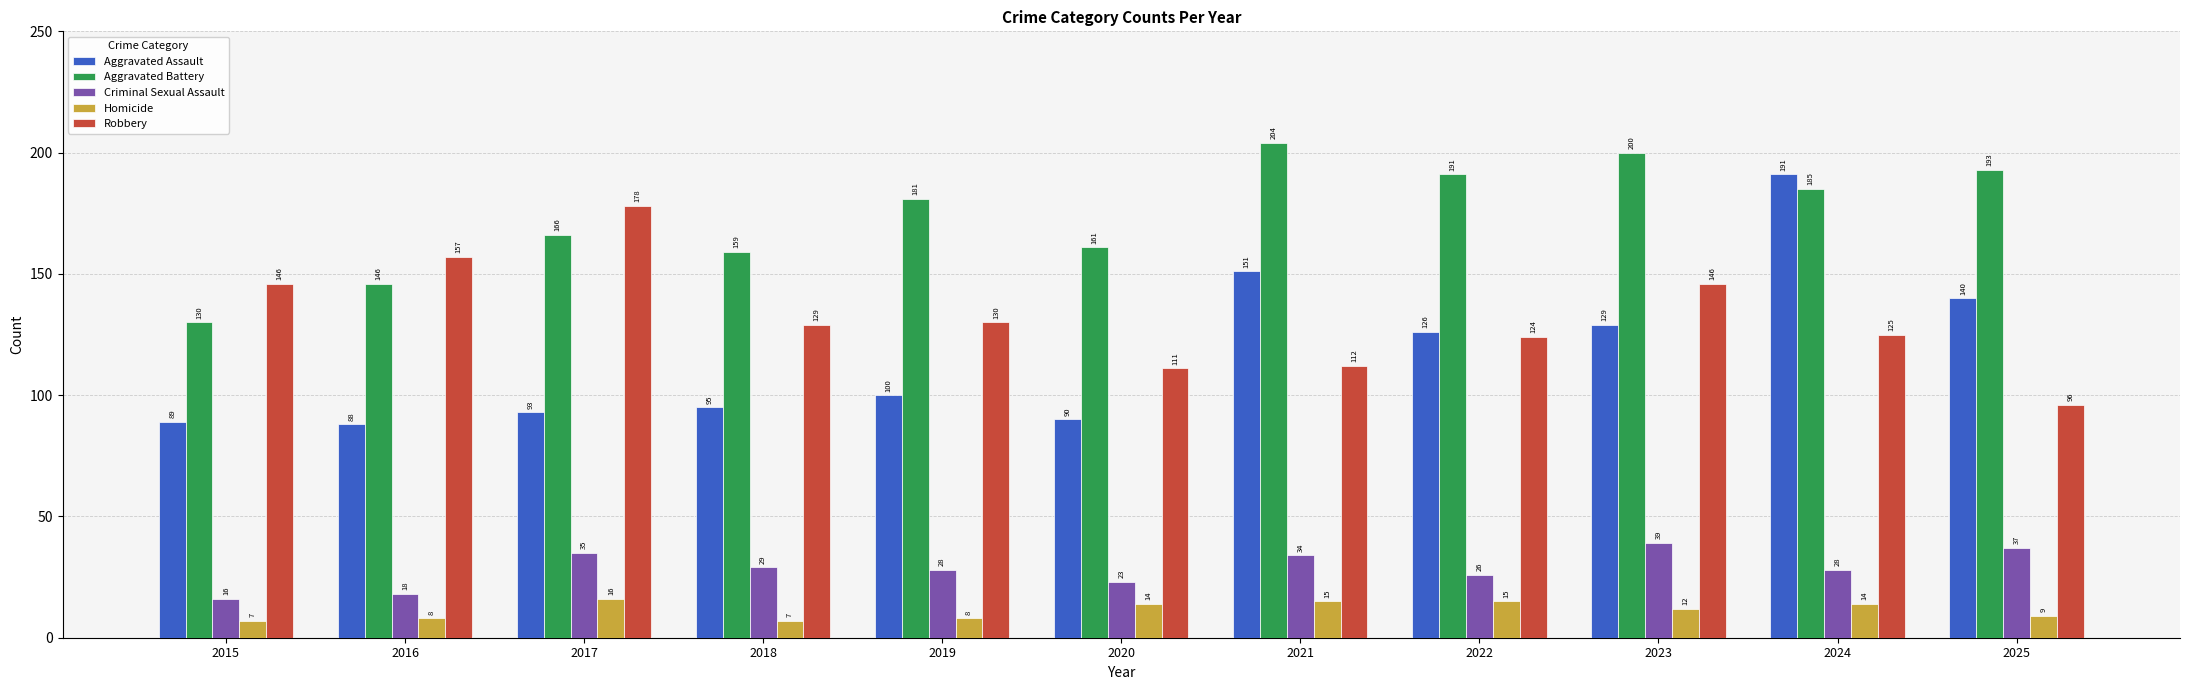

Reading right to left, transcribe all the data shown in this chart.

Aggravated Assault: 2025=140	2024=191	2023=129	2022=126	2021=151	2020=90	2019=100	2018=95	2017=93	2016=88	2015=89
Aggravated Battery: 2025=193	2024=185	2023=200	2022=191	2021=204	2020=161	2019=181	2018=159	2017=166	2016=146	2015=130
Criminal Sexual Assault: 2025=37	2024=28	2023=39	2022=26	2021=34	2020=23	2019=28	2018=29	2017=35	2016=18	2015=16
Homicide: 2025=9	2024=14	2023=12	2022=15	2021=15	2020=14	2019=8	2018=7	2017=16	2016=8	2015=7
Robbery: 2025=96	2024=125	2023=146	2022=124	2021=112	2020=111	2019=130	2018=129	2017=178	2016=157	2015=146